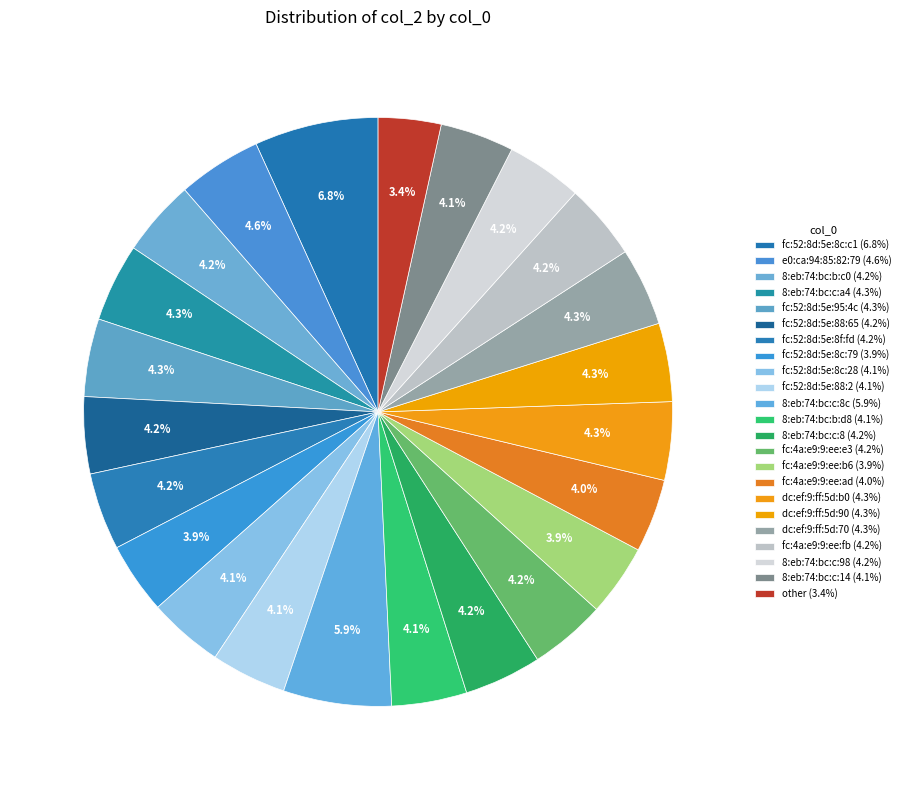

Count the number of slices in the pie.

23